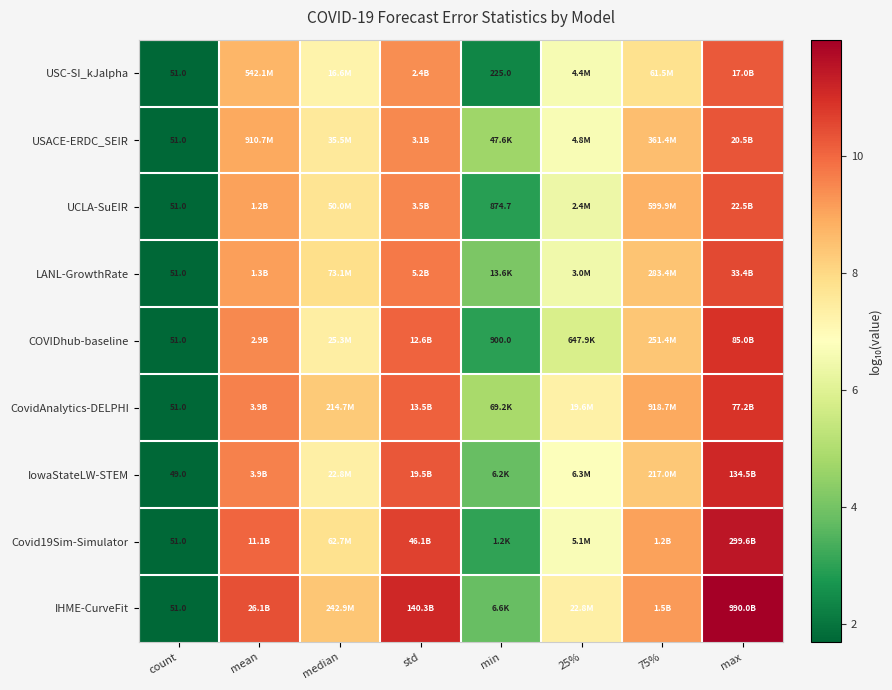

At which label does LANL-GrowthRate first exceed 8?

mean